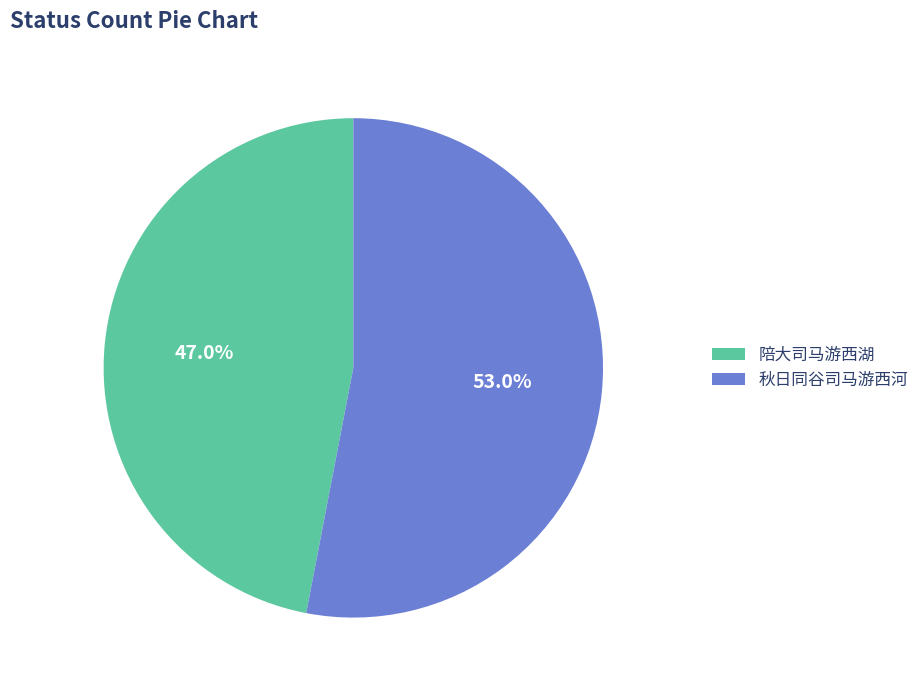

Rank the categories by value from highest to lowest.

秋日同谷司马游西河, 陪大司马游西湖